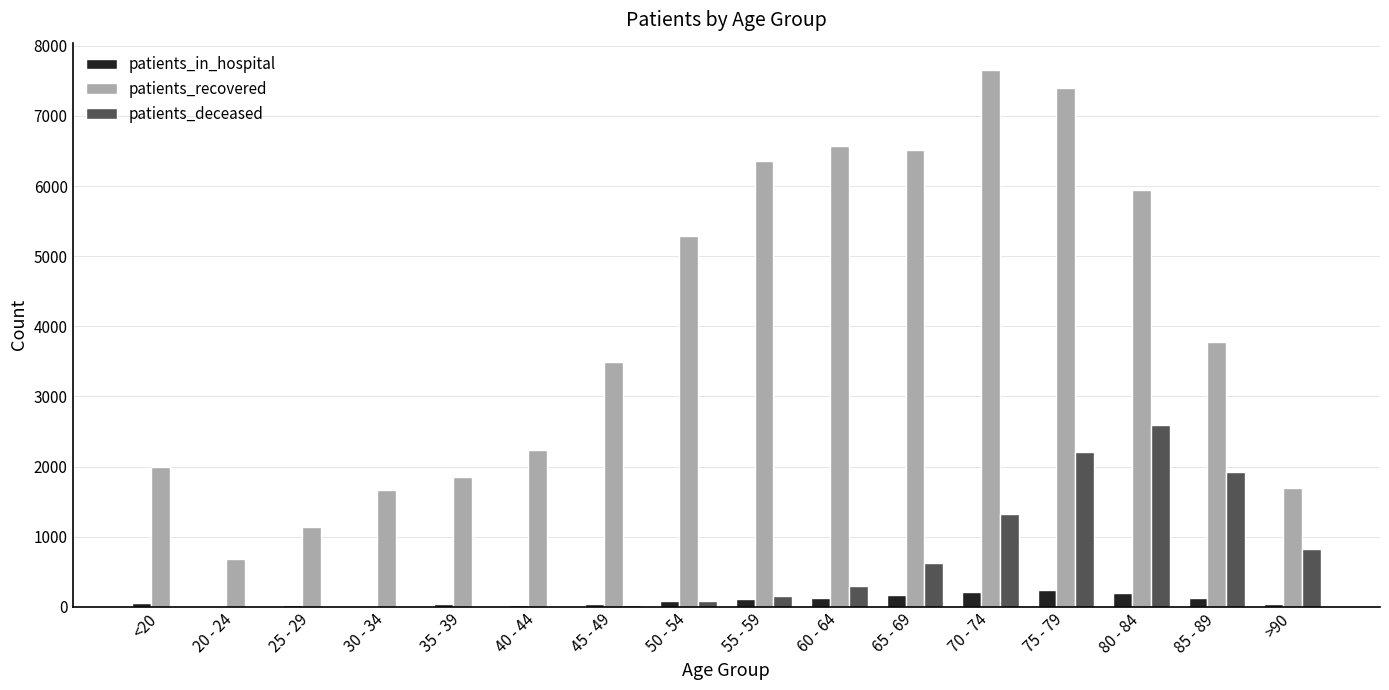

What is the sum of all patients_deceased values?

10115